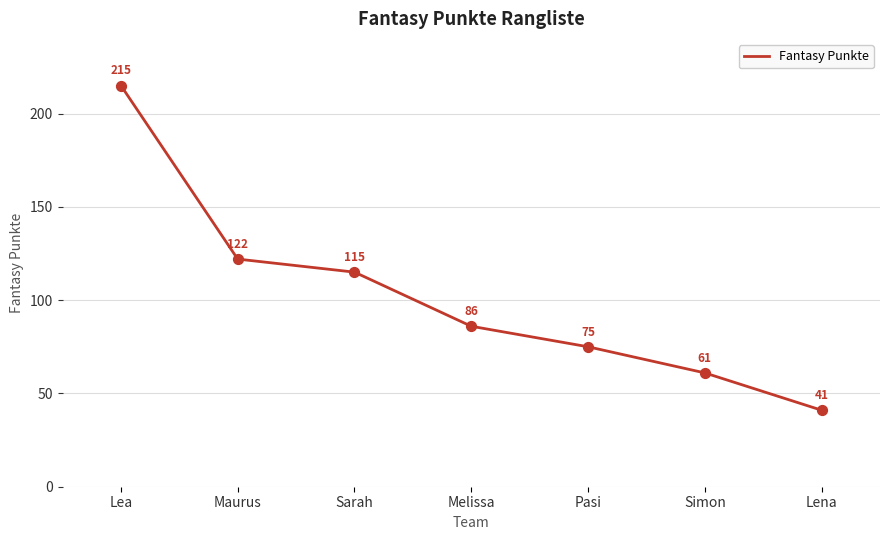

What is the ratio of the value at Melissa to the value at Pasi?

1.1